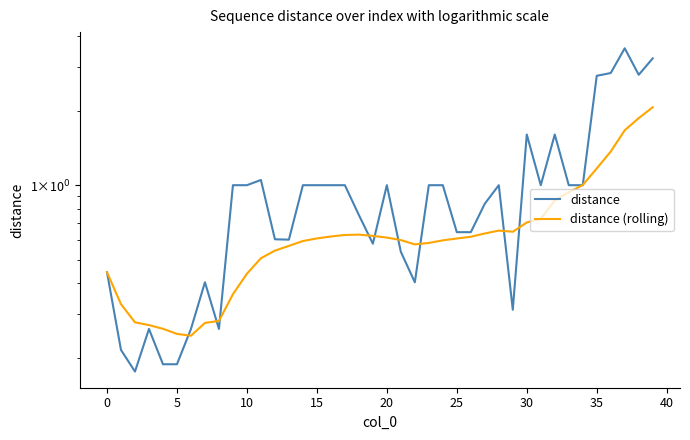

What is the average value of the distance series?

1.0